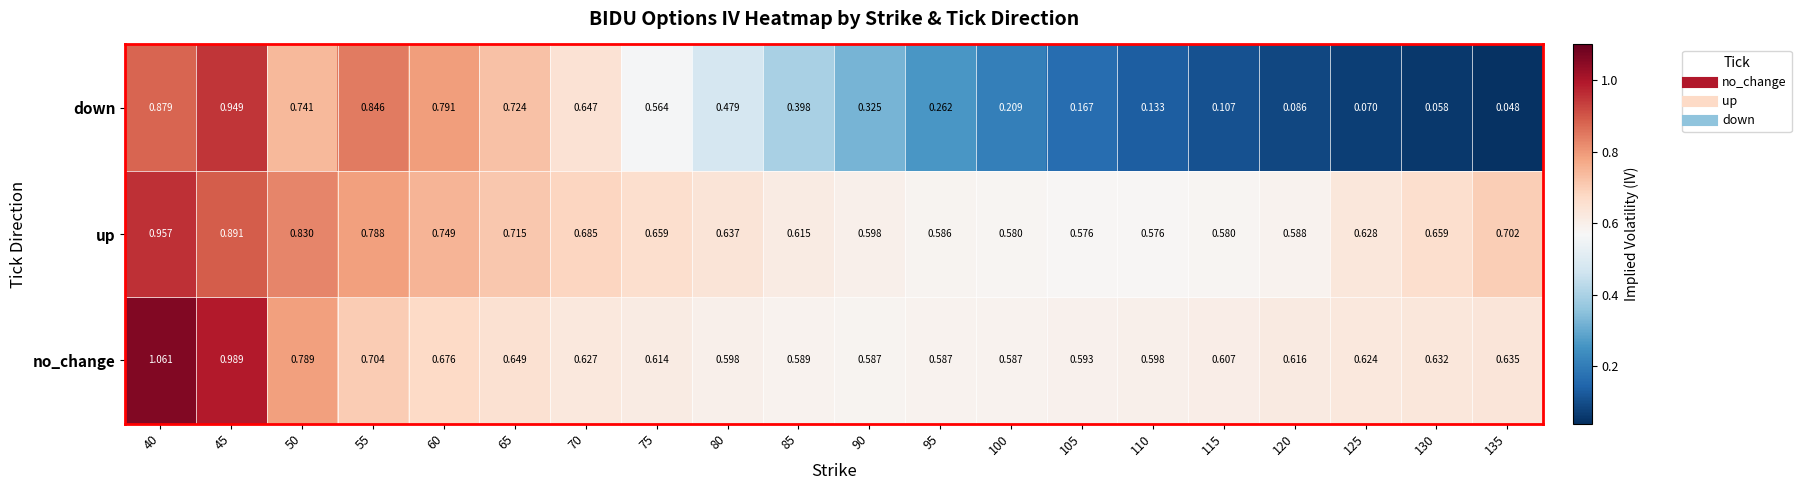

Which series has the largest total across all categories?

up